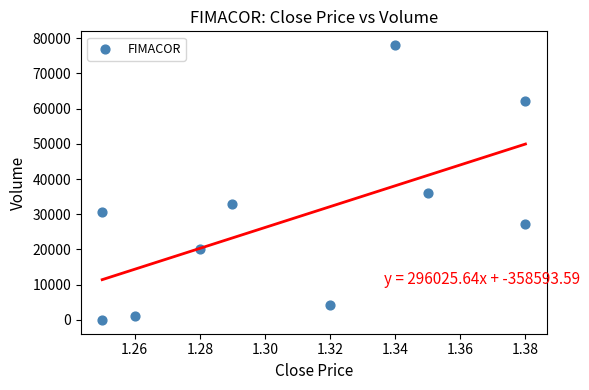

What is the range of Y values (max minus min)?

78000